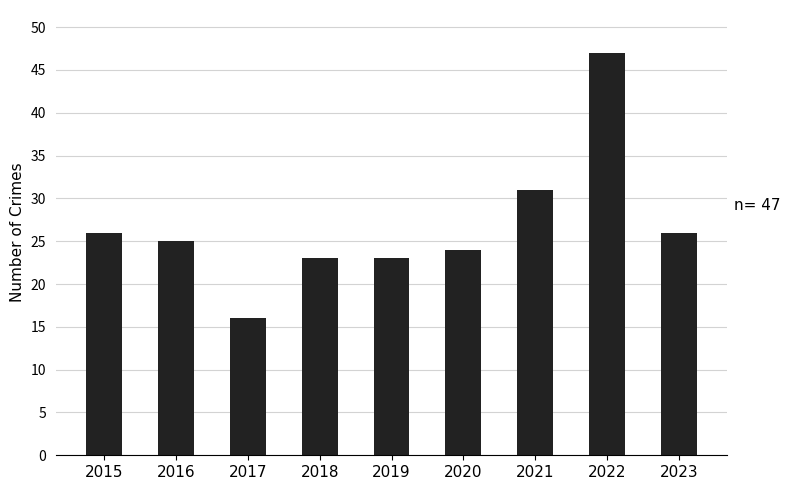

What is the approximate value at 2020, to the nearest 5?

25